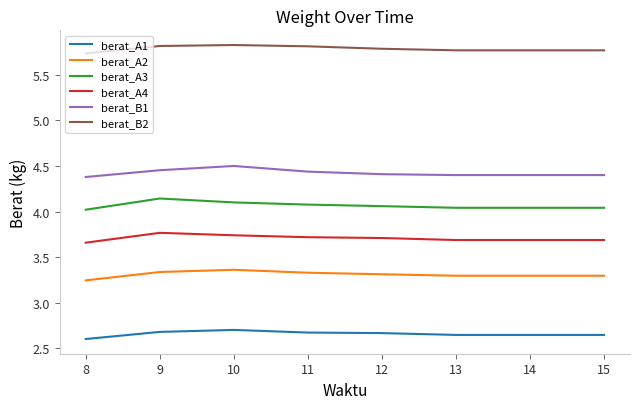

What is the maximum value for berat_A4?

3.8